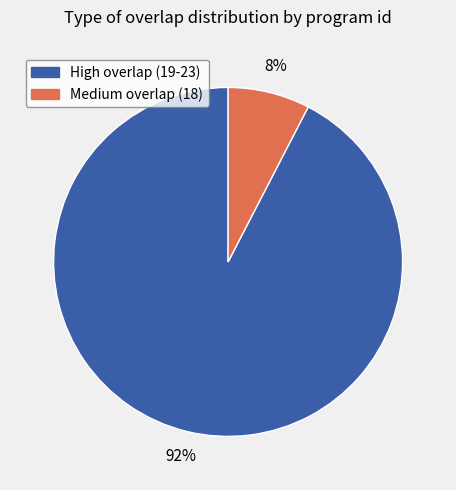

To the nearest percent, what is the average slice percentage?

50%